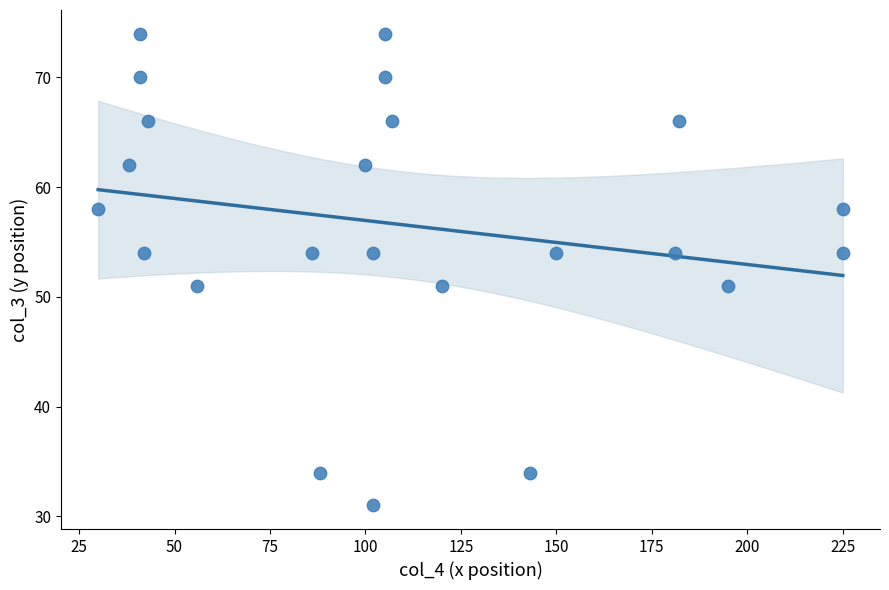

What is the range of X values (max minus min)?

195